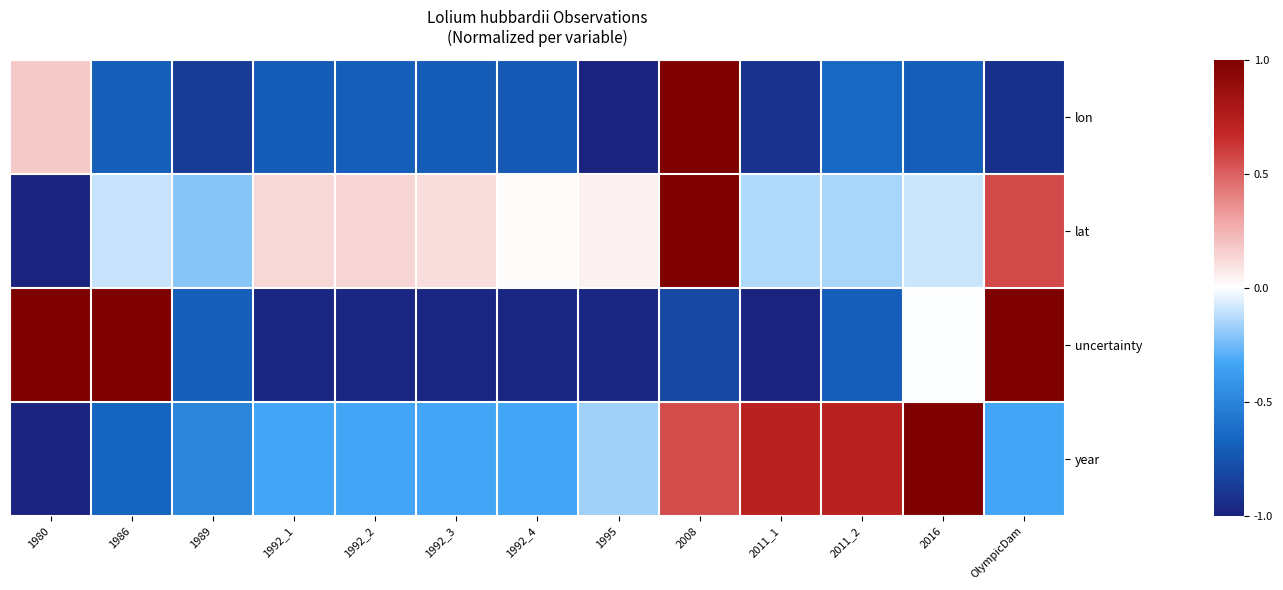

Count the number of data series in this chart.

4